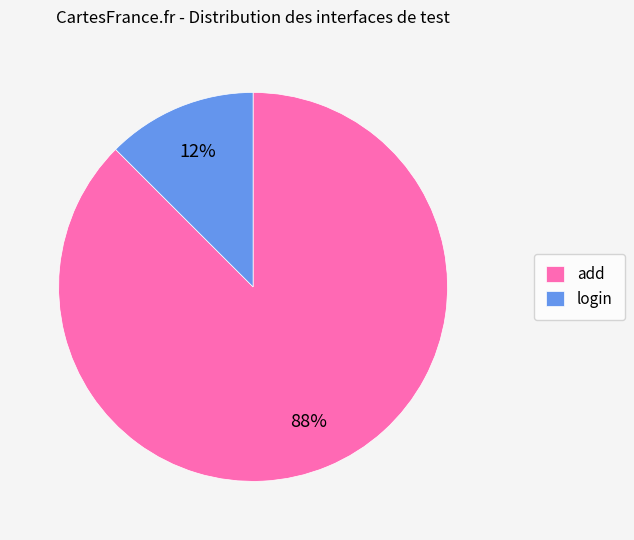

Is the sum of add and login greater than half?

Yes